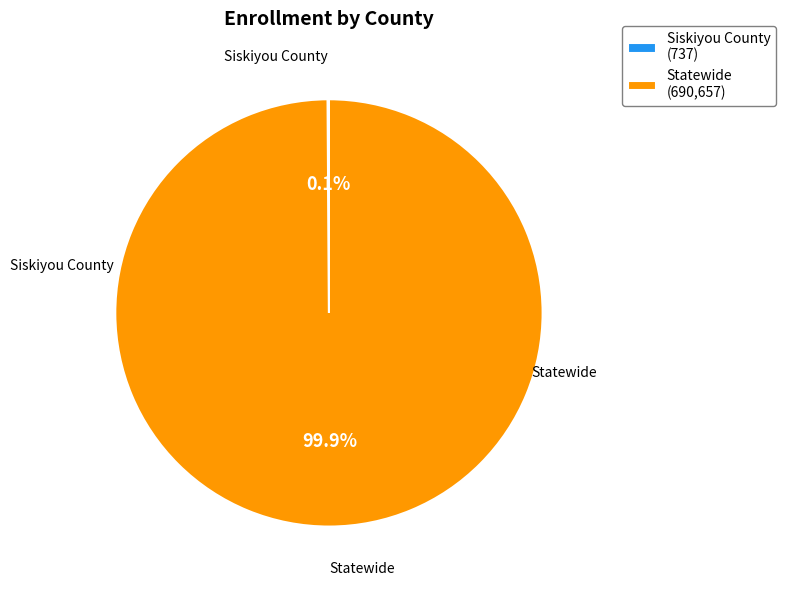

Which category has the biggest portion of the pie?

Statewide